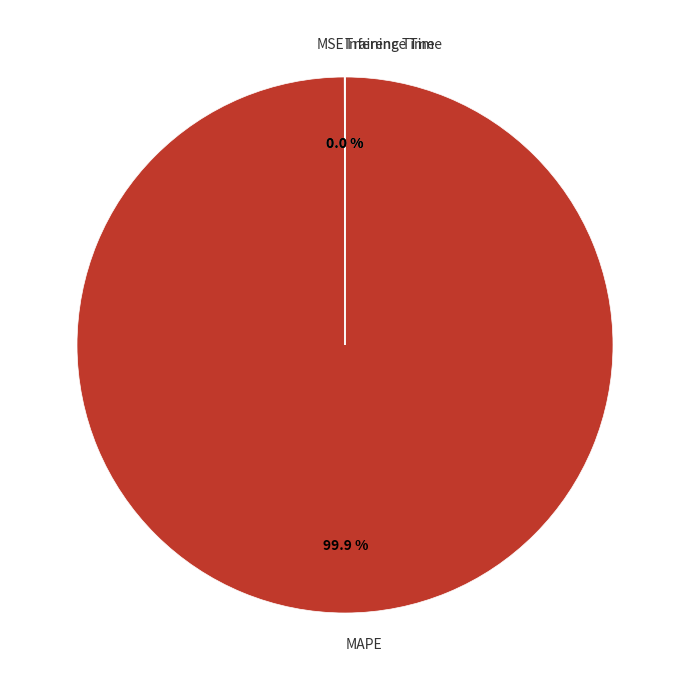

To the nearest percent, what is the average slice percentage?

25%